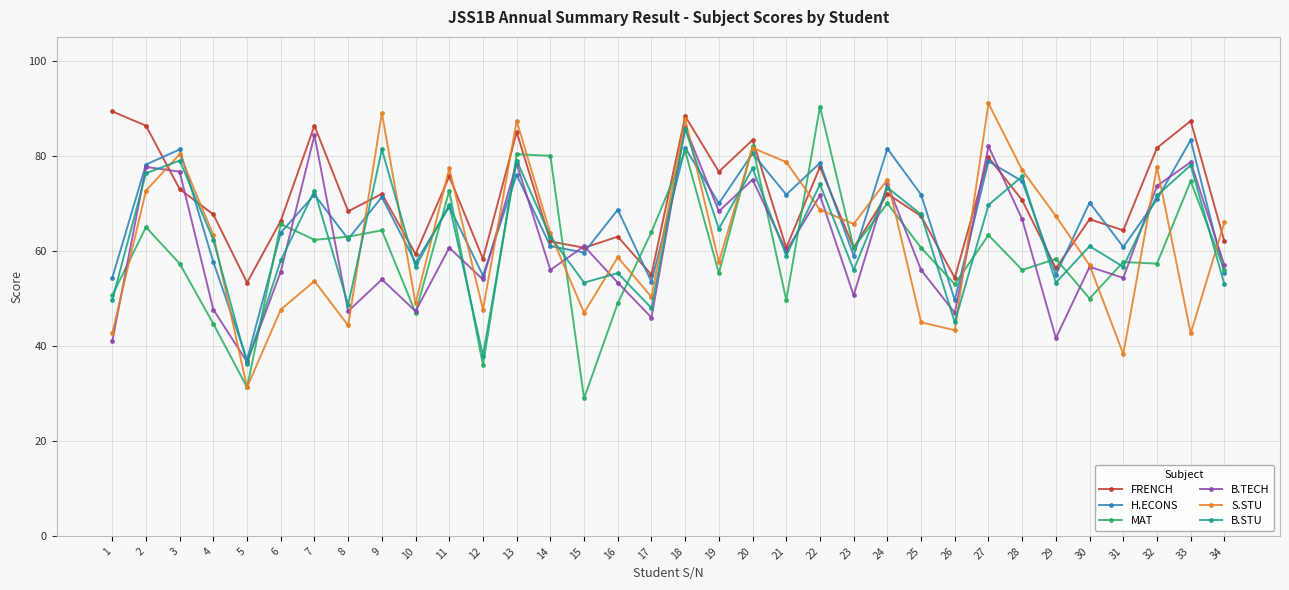

Is the value of B.TECH at 19 greater than the value of MAT at 12?

Yes